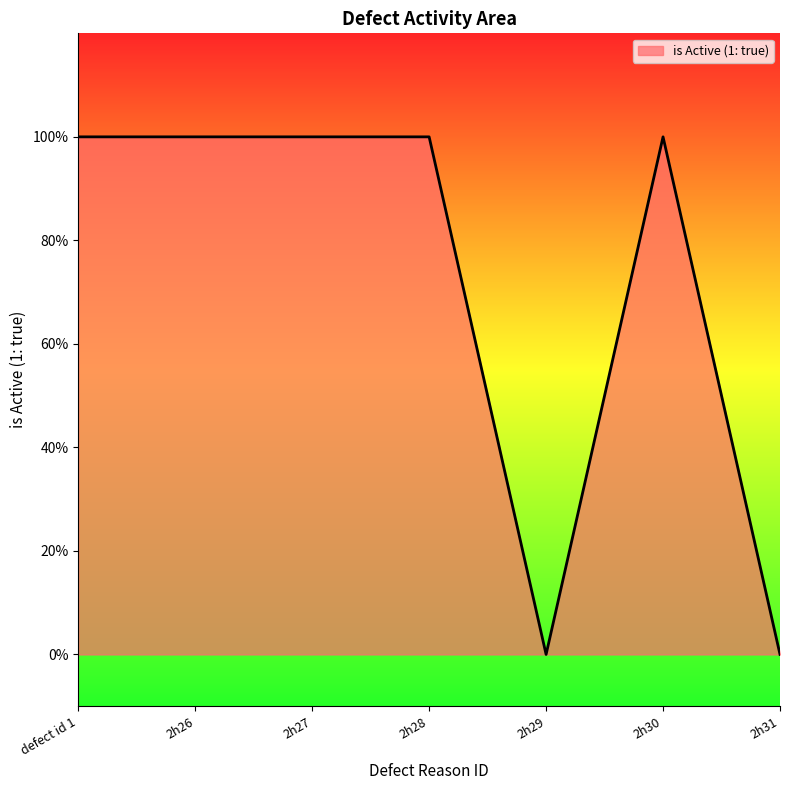

What is the difference between the maximum and minimum values?

1